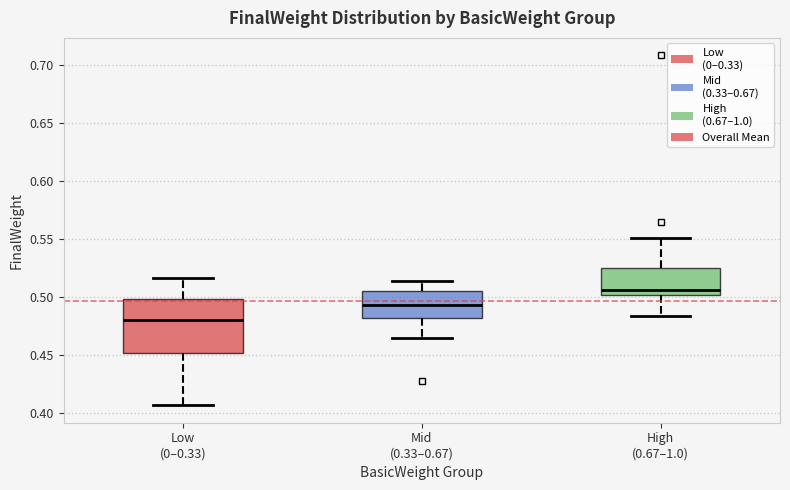

Which box's median line is the lowest?

Low (0–0.33)